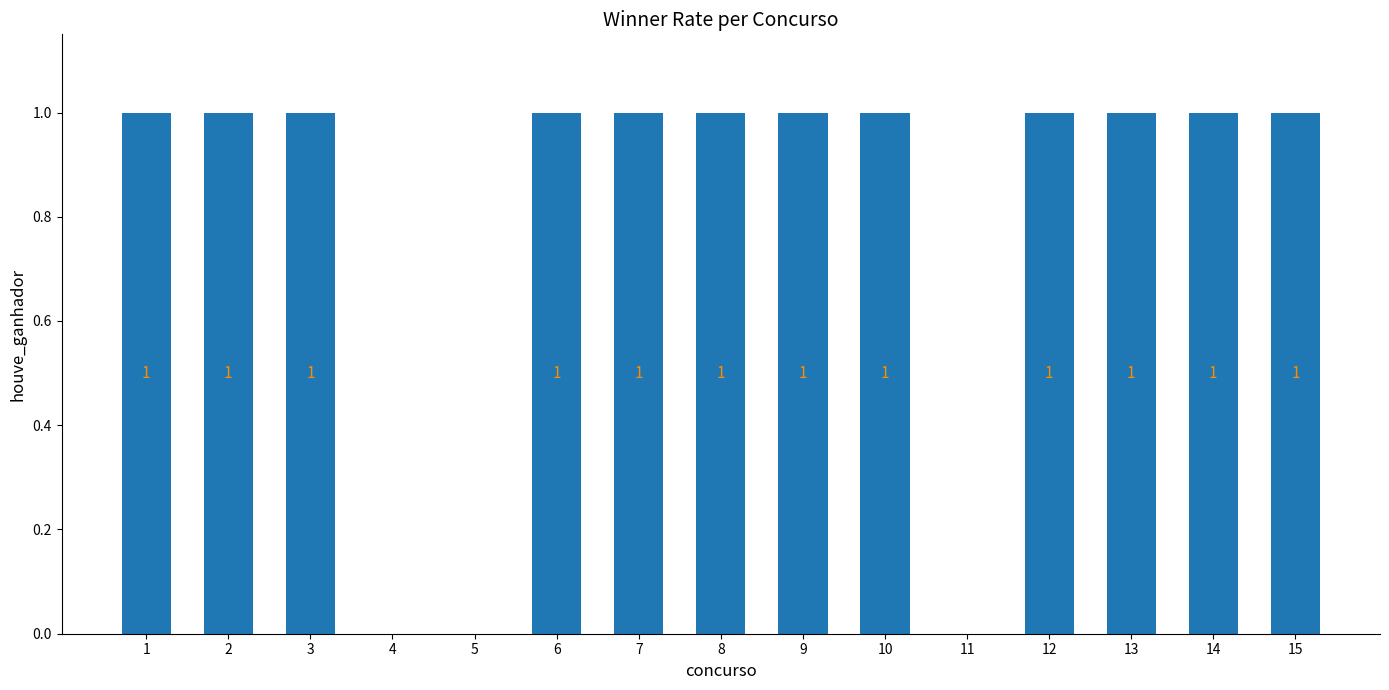

Reading left to right, extract all data points from this chart.

1	1	1	0	0	1	1	1	1	1	0	1	1	1	1